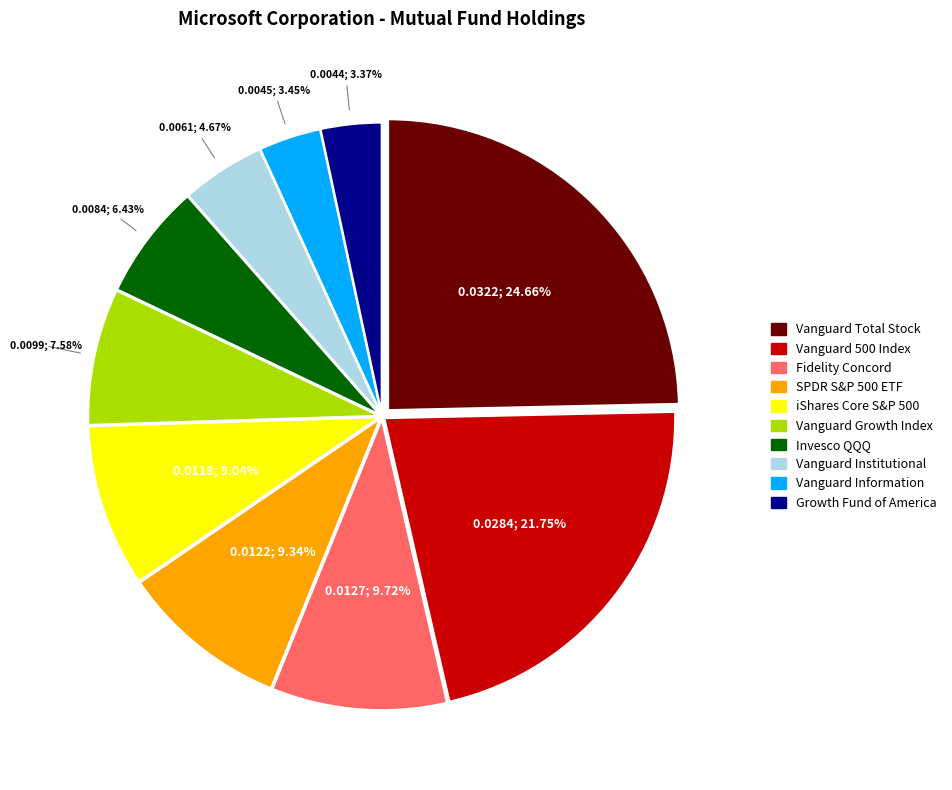

Is there any slice that represents more than half of the pie?

No